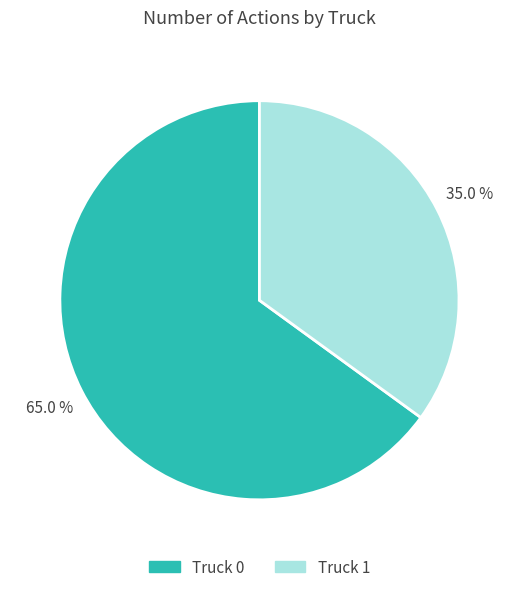

Does Truck 1 account for over 50% of the chart?

No